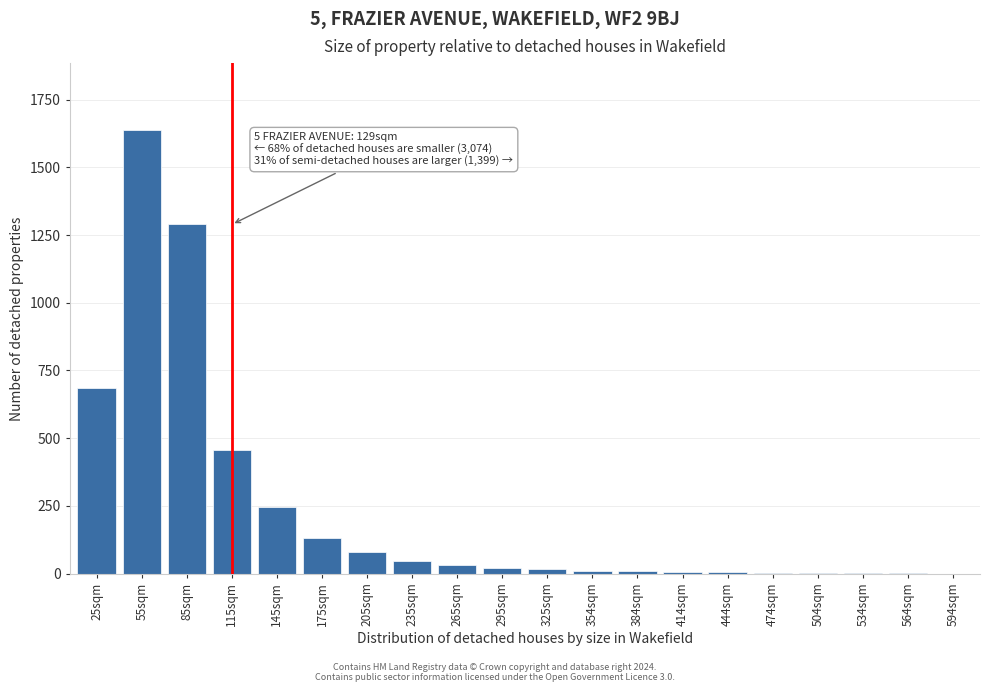

At which label is the value closest to 819?

25sqm